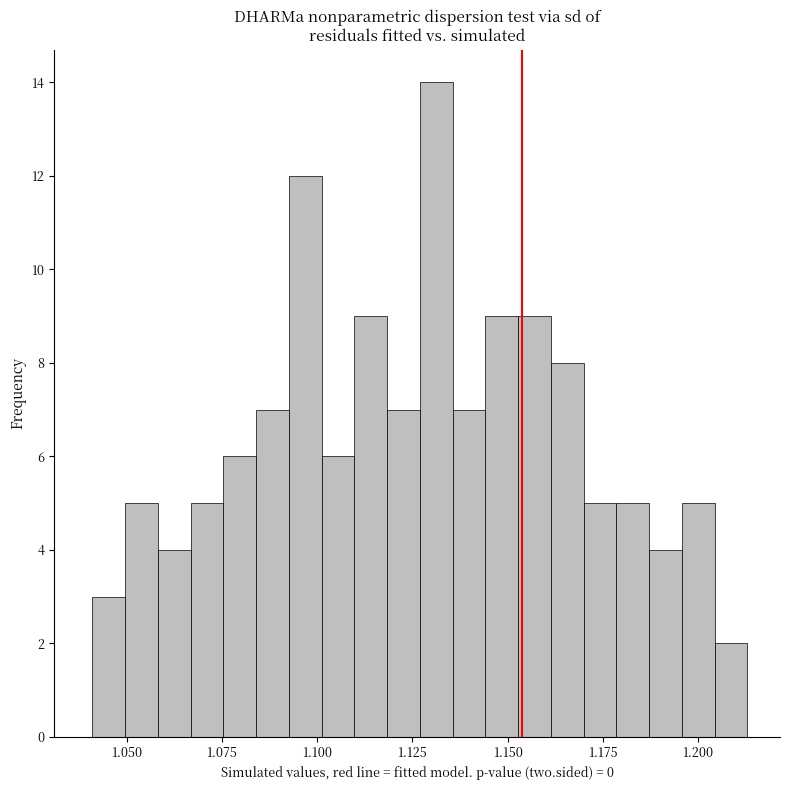

Read against the x-axis, roughly where is the centre of the tallest bar?

1.130